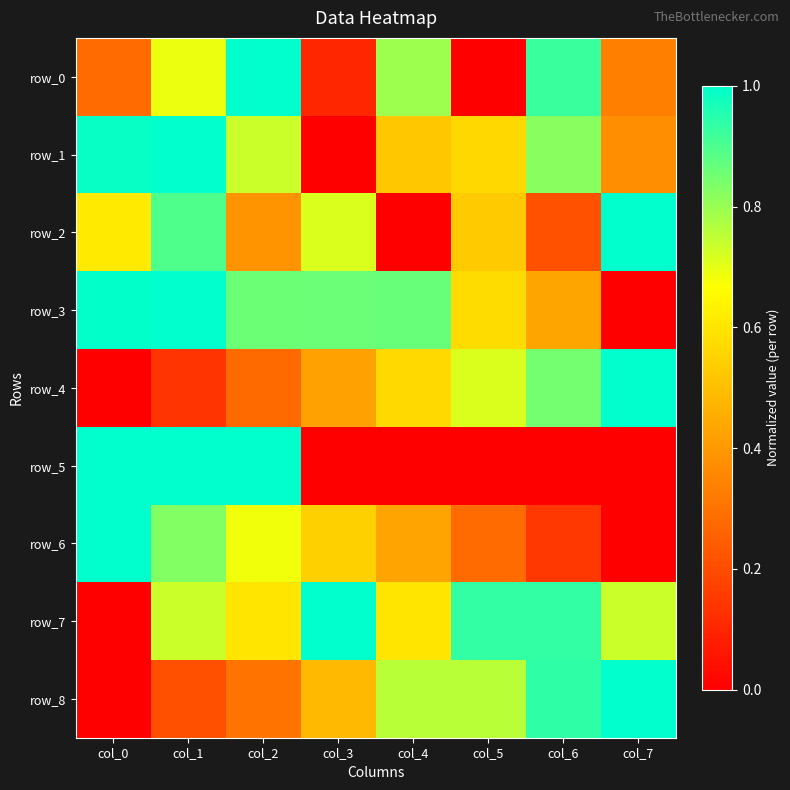

At which label is row_3 closest to 0?

col_7